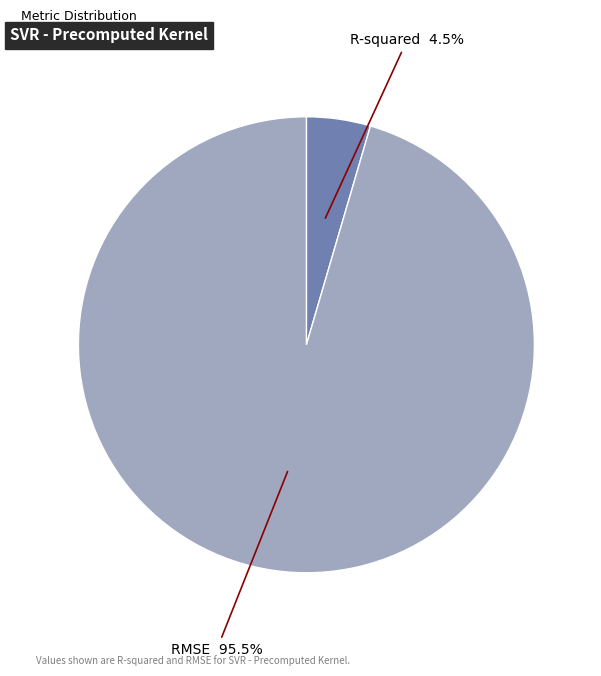

Does any single category account for the majority?

Yes